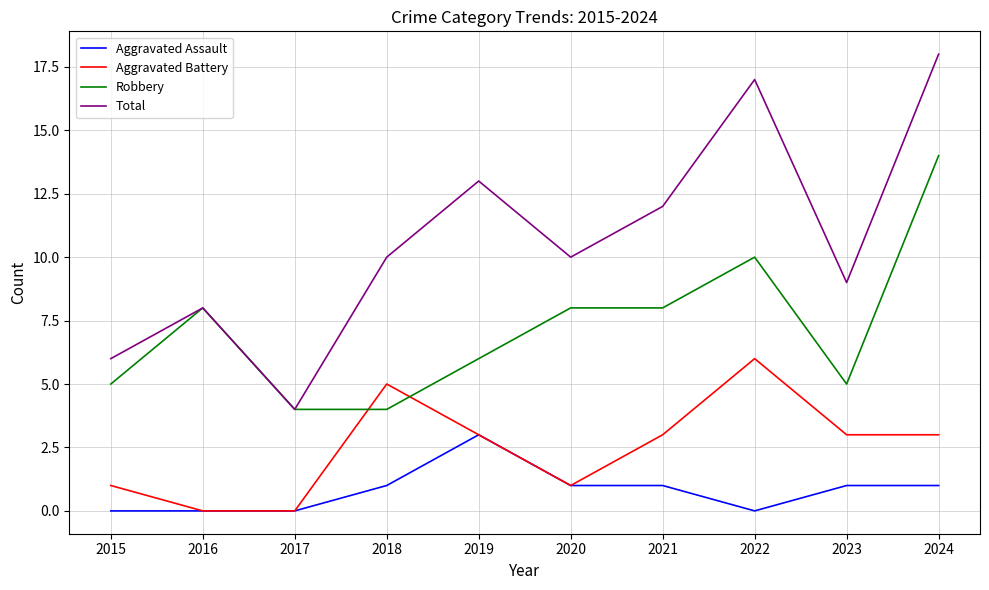

What is the sum of the Aggravated Battery values at 2018 and 2021?

8